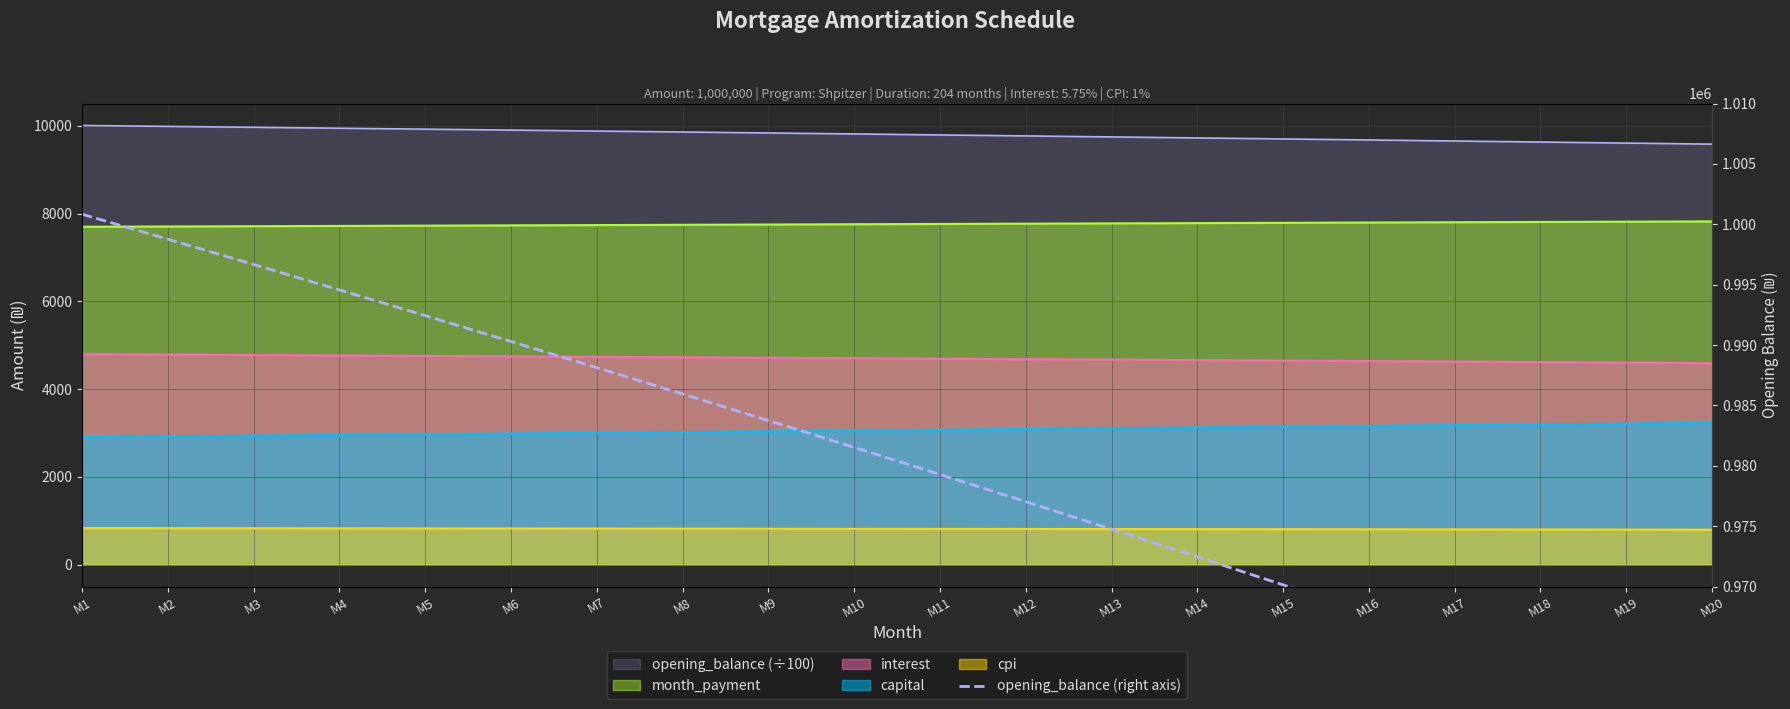

List the labels in order of value, largest first.

M1, M2, M3, M4, M5, M6, M7, M8, M9, M10, M11, M12, M13, M14, M15, M16, M17, M18, M19, M20